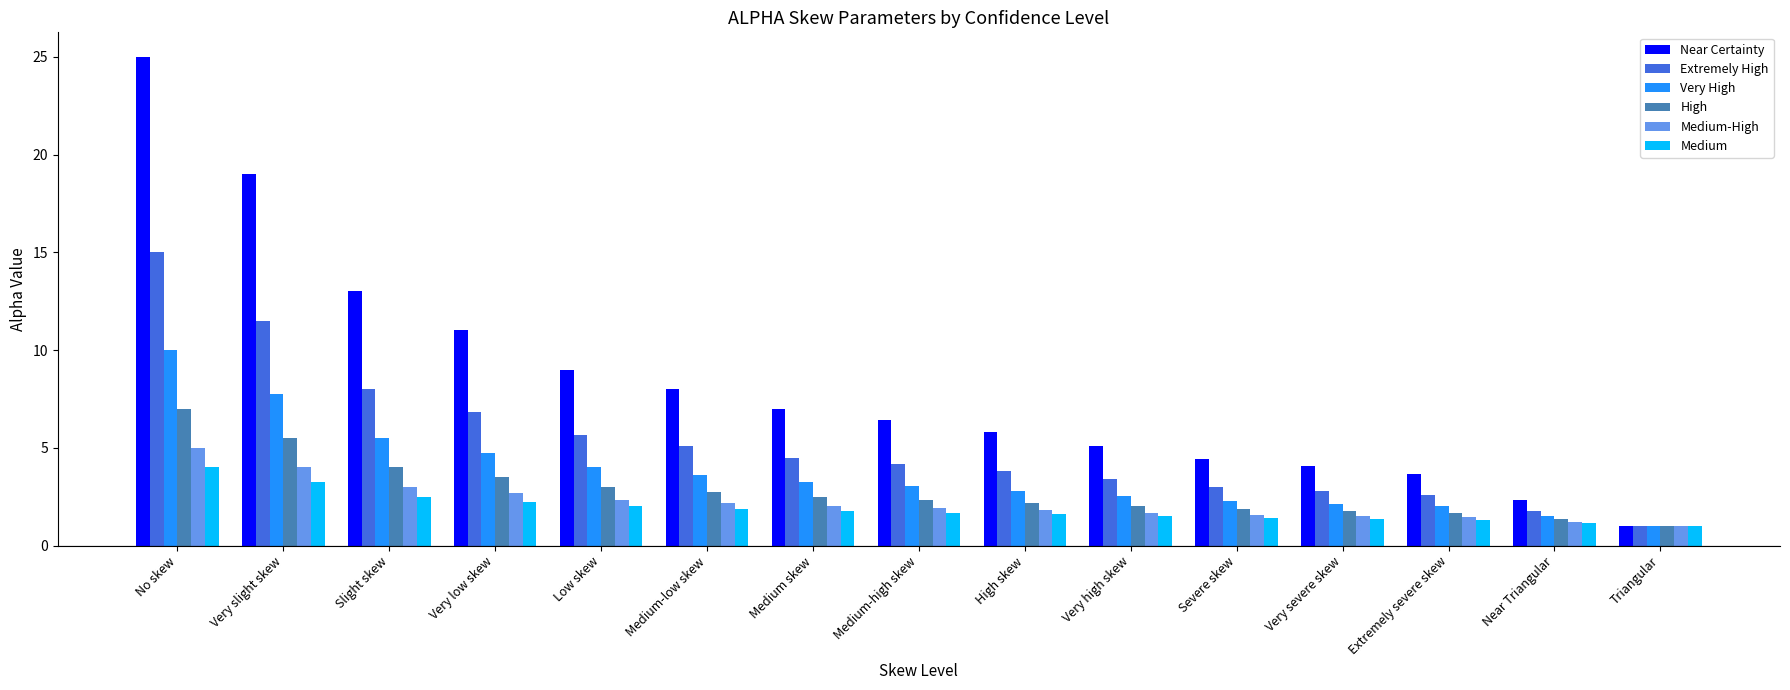

Is it true that Extremely High equals 8.0 at Slight skew?

True